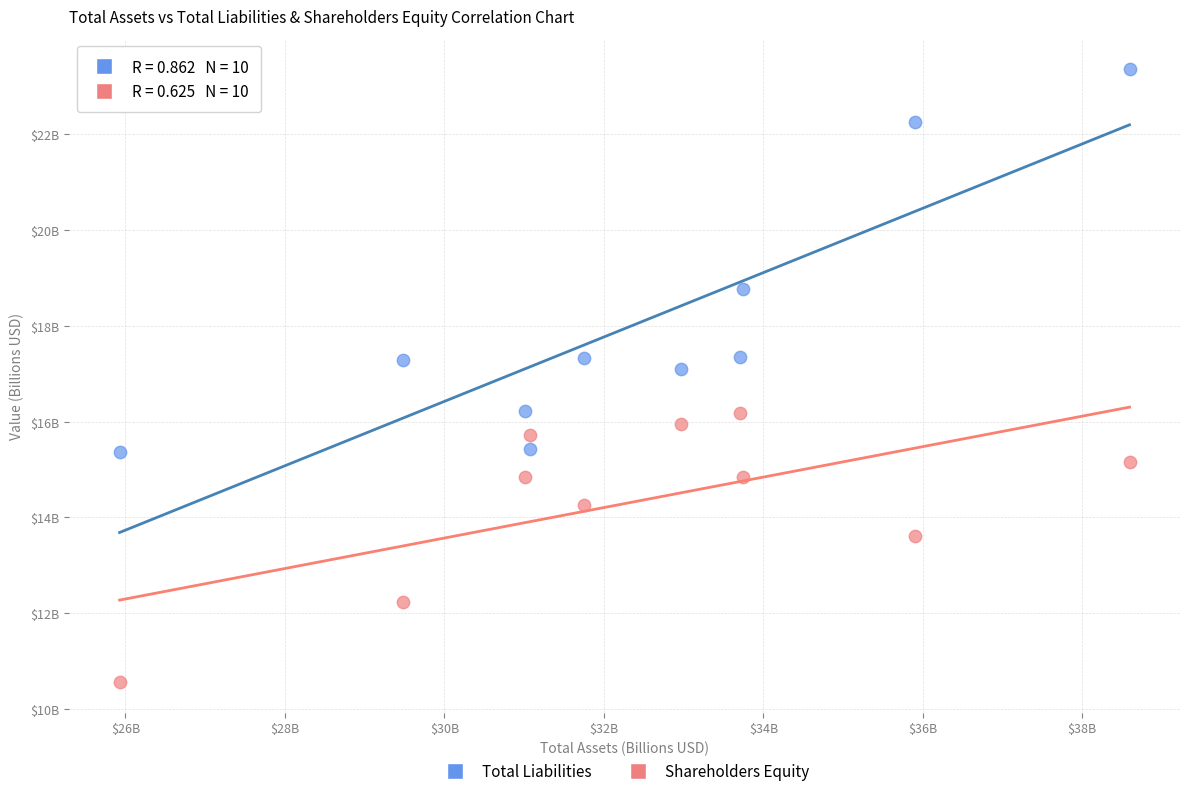

Which series has the largest Y range (max minus min)?

Total Liabilities